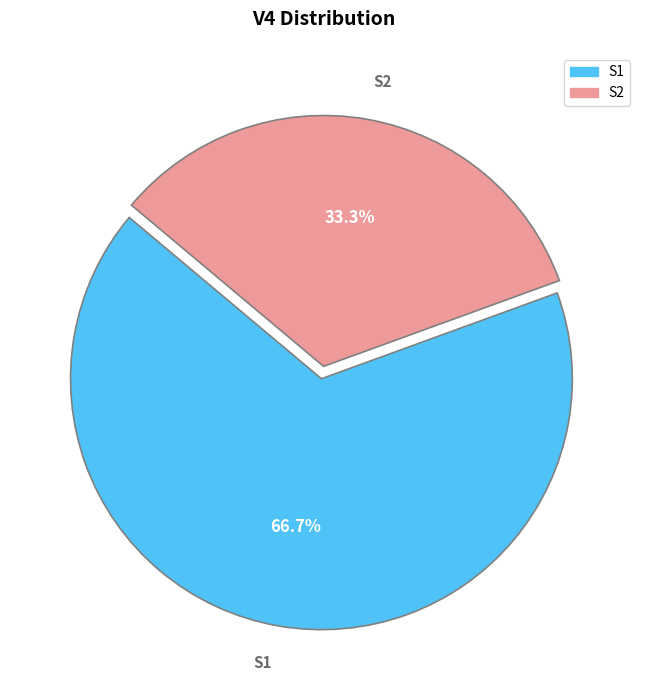

What percentage is the S1 slice, to the nearest percent?

67%